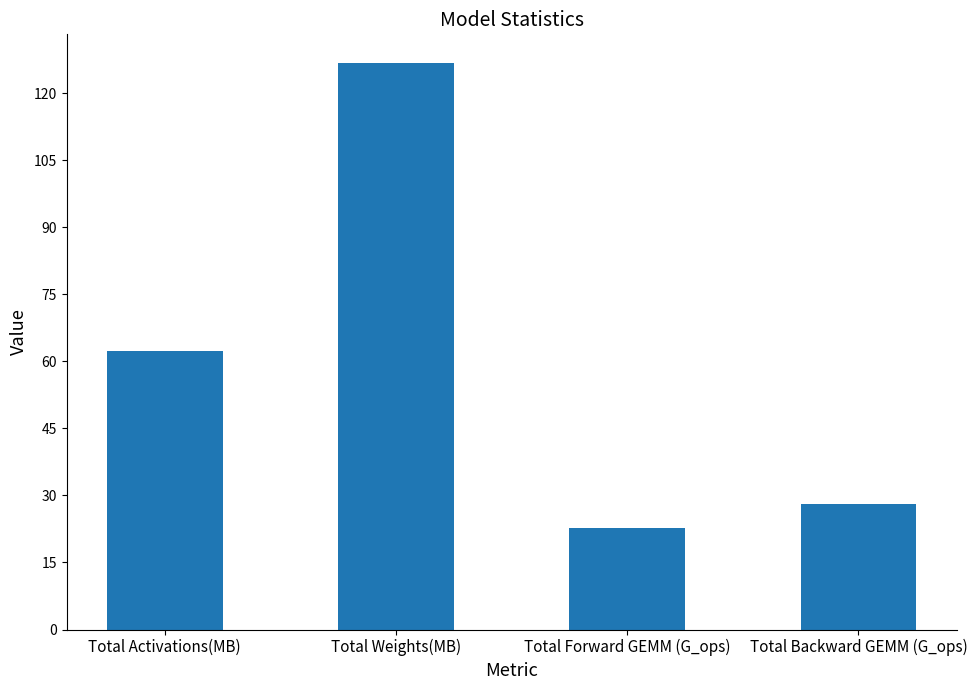

The value at Total Backward GEMM (G_ops) is 48.8. True or false?

False